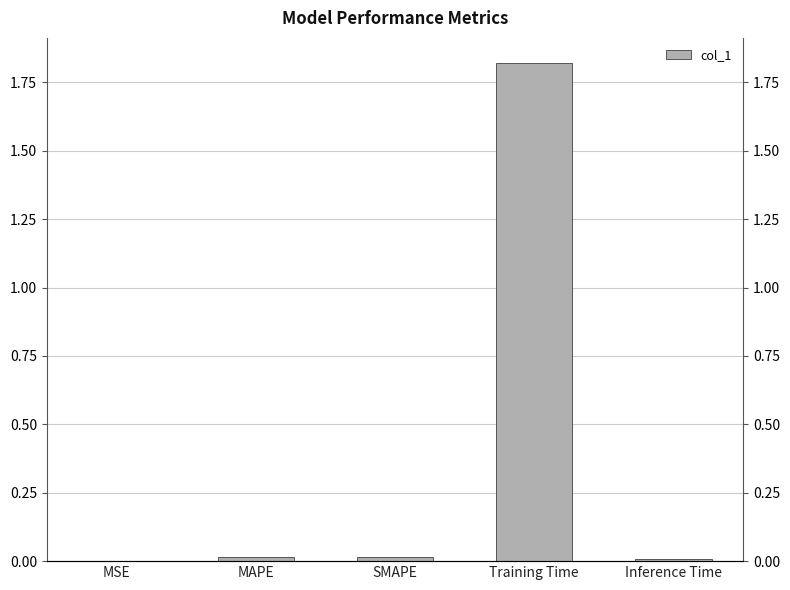

Reading right to left, list all the values displayed in this chart.

0.0	1.8	0.0	0.0	0.0